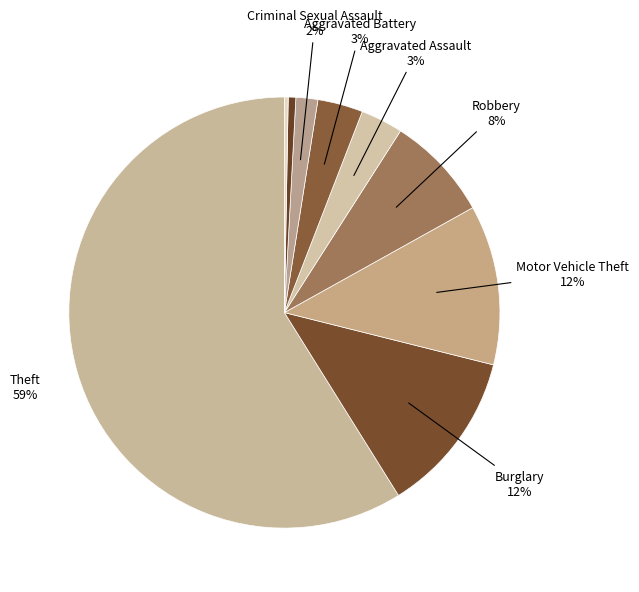

How many segments does this pie chart have?

9